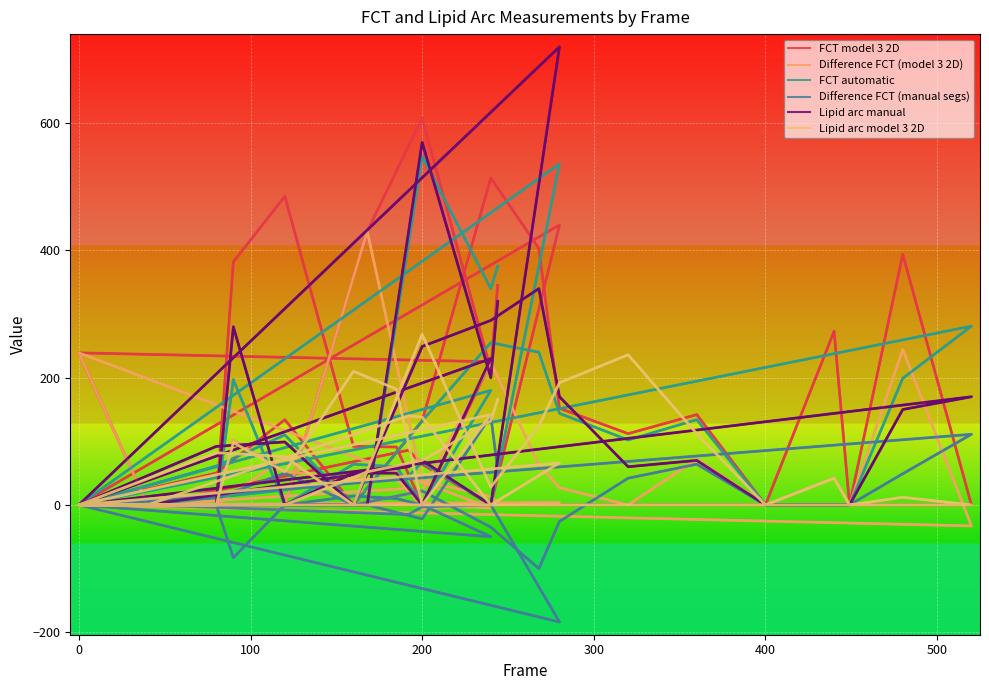

In Difference FCT (model 3 2D), how many points are higher than both neighbors (excluding endpoints)?

10